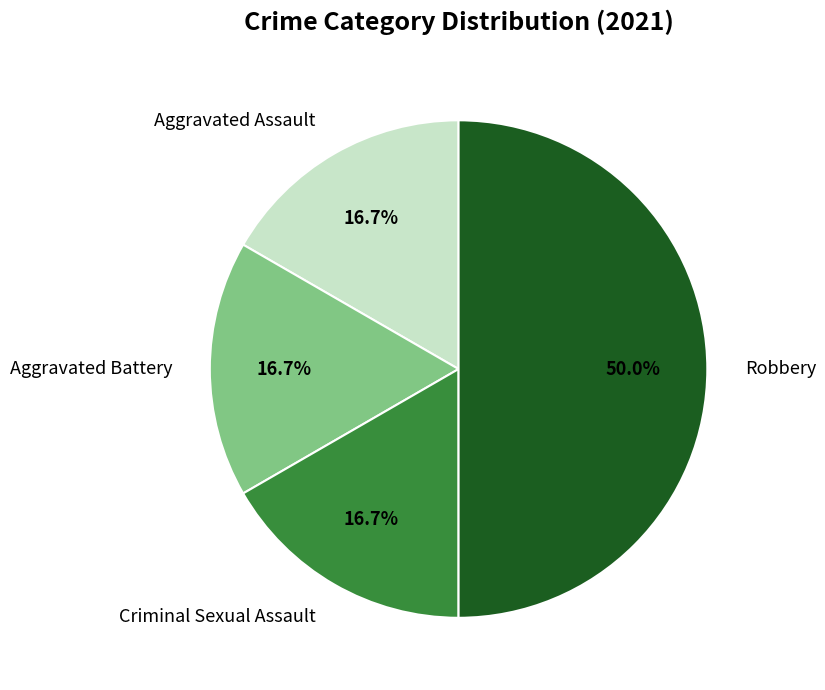

The Robbery slice represents 50% of the pie. True or false?

True